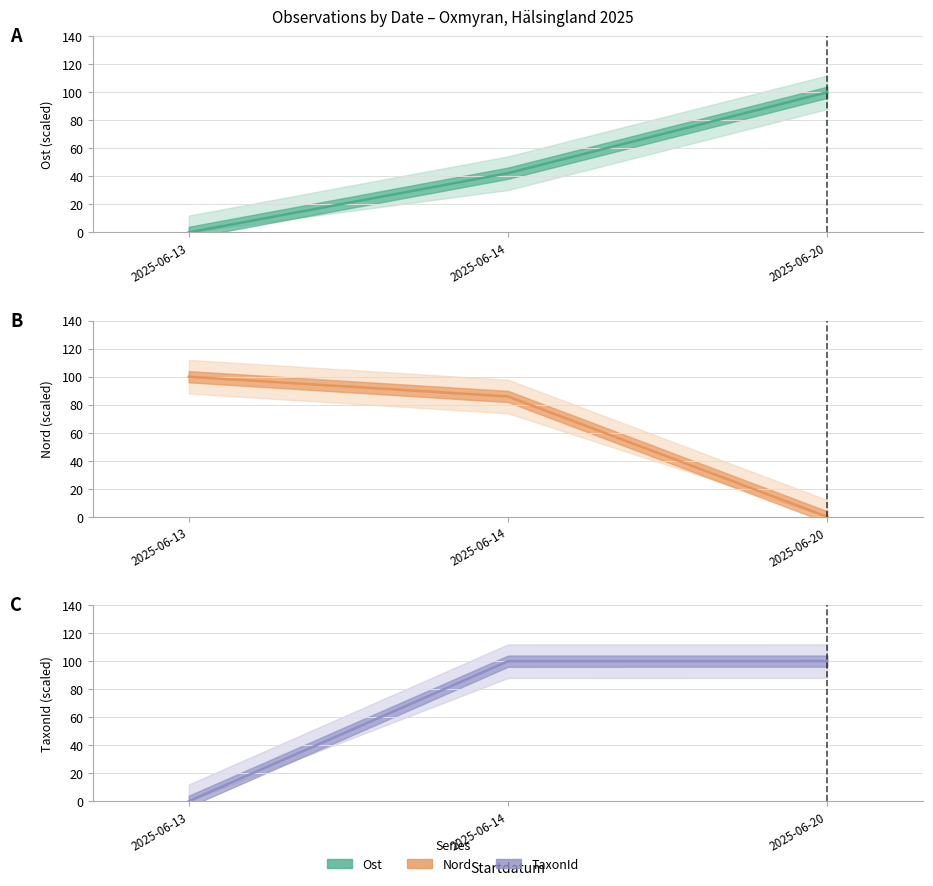

What are all the series names shown in the legend?

Ost, Nord, TaxonId